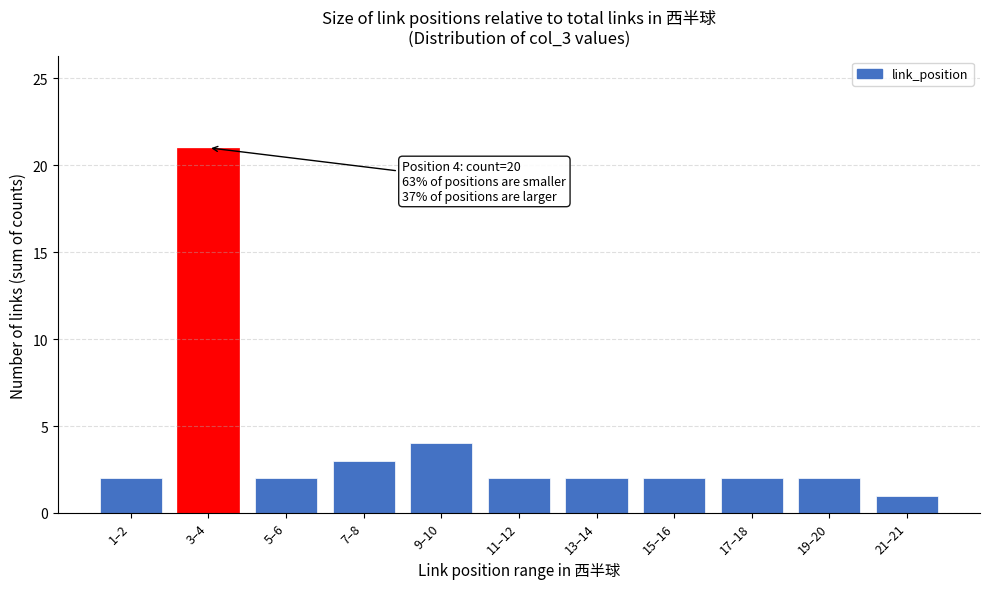

Reading left to right, transcribe all the data shown in this chart.

1–2=2	3–4=21	5–6=2	7–8=3	9–10=4	11–12=2	13–14=2	15–16=2	17–18=2	19–20=2	21–21=1